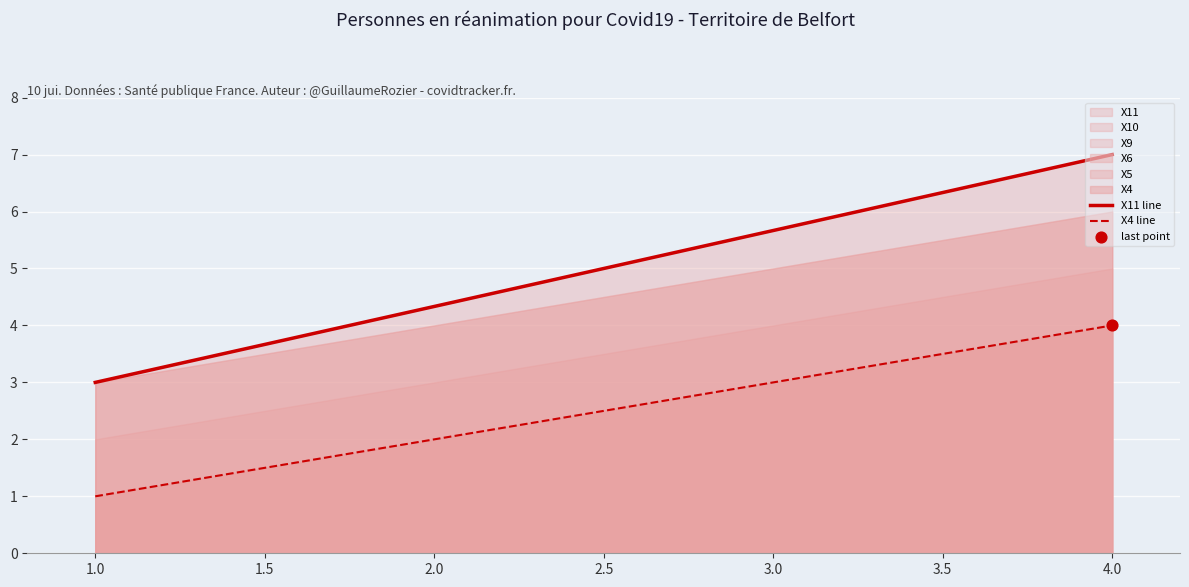

Is the value of X11 line at 4.0 greater than the value of X4 line at 1.0?

Yes